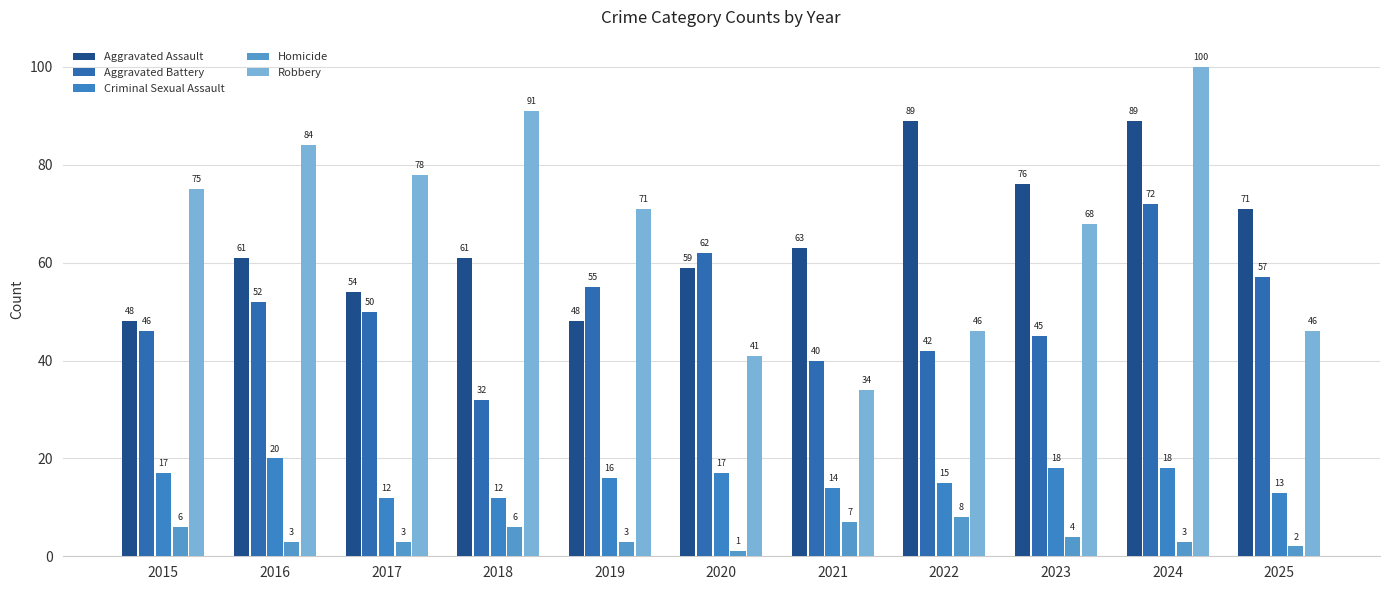

At which category is the sum across all series the highest?

2024